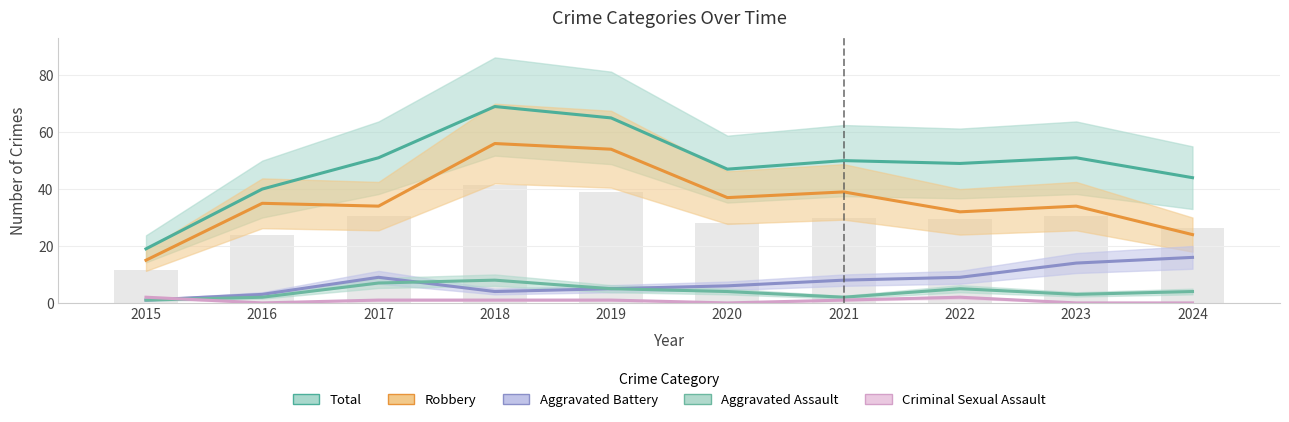

Reading left to right, extract all data points from this chart.

Aggravated Assault: 2015=1	2016=2	2017=7	2018=8	2019=5	2020=4	2021=2	2022=5	2023=3	2024=4
Aggravated Battery: 2015=1	2016=3	2017=9	2018=4	2019=5	2020=6	2021=8	2022=9	2023=14	2024=16
Criminal Sexual Assault: 2015=2	2016=0	2017=1	2018=1	2019=1	2020=0	2021=1	2022=2	2023=0	2024=0
Robbery: 2015=15	2016=35	2017=34	2018=56	2019=54	2020=37	2021=39	2022=32	2023=34	2024=24
Total: 2015=19	2016=40	2017=51	2018=69	2019=65	2020=47	2021=50	2022=49	2023=51	2024=44